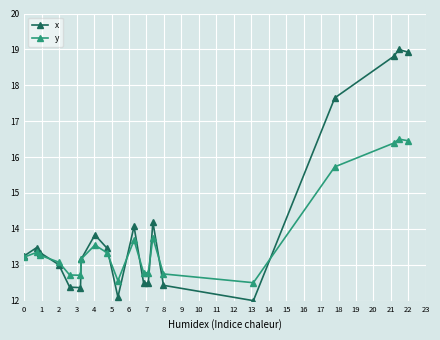

Reading left to right, list all the values displayed in this chart.

x: 13.2	13.5	13.3	13.0	12.4	12.4	13.2	13.8	13.5	12.1	14.1	12.5	12.5	14.2	12.4	12.0	17.6	18.8	19.0	18.9
y: 13.2	13.3	13.3	13.1	12.7	12.7	13.2	13.5	13.3	12.6	13.7	12.8	12.8	13.8	12.7	12.5	15.7	16.4	16.5	16.5